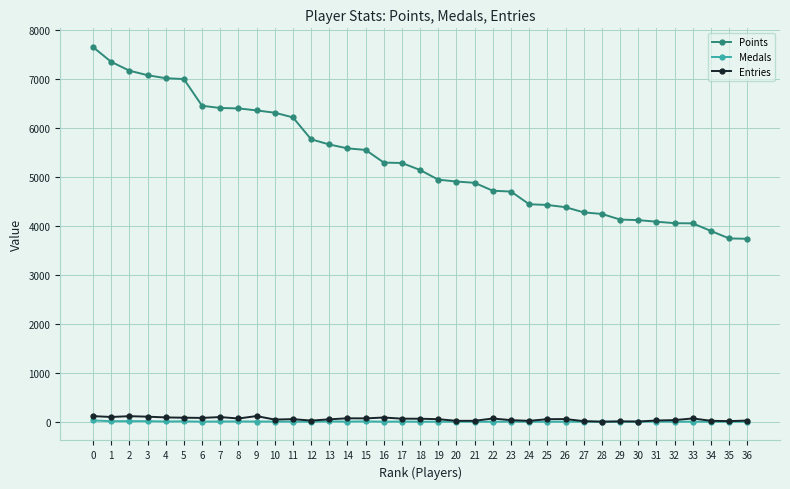

What is the sum of all Entries values?

1982